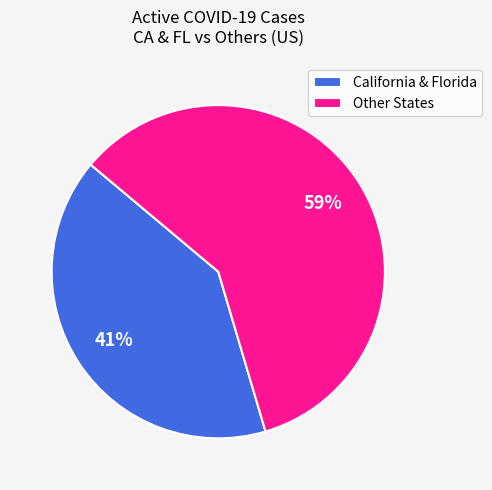

Do California & Florida and Other States together represent more than half of the pie?

Yes